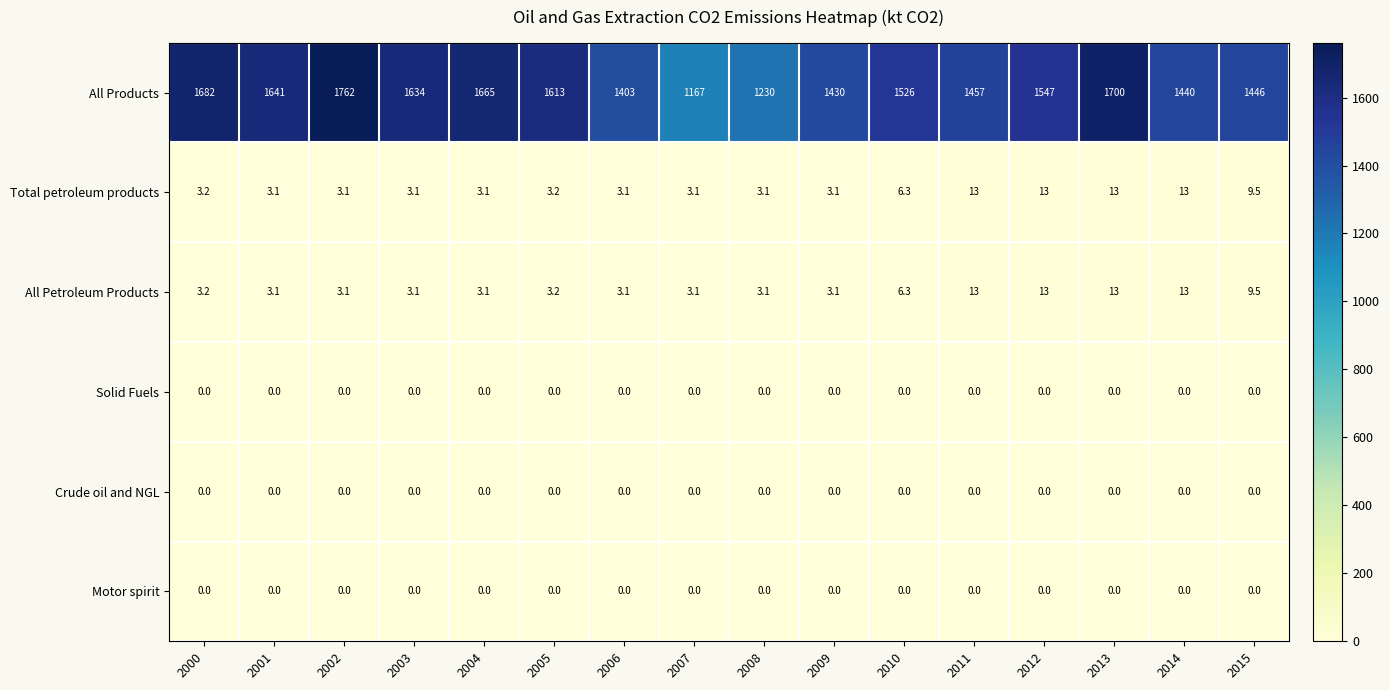

What is the greatest value displayed?

1762.0